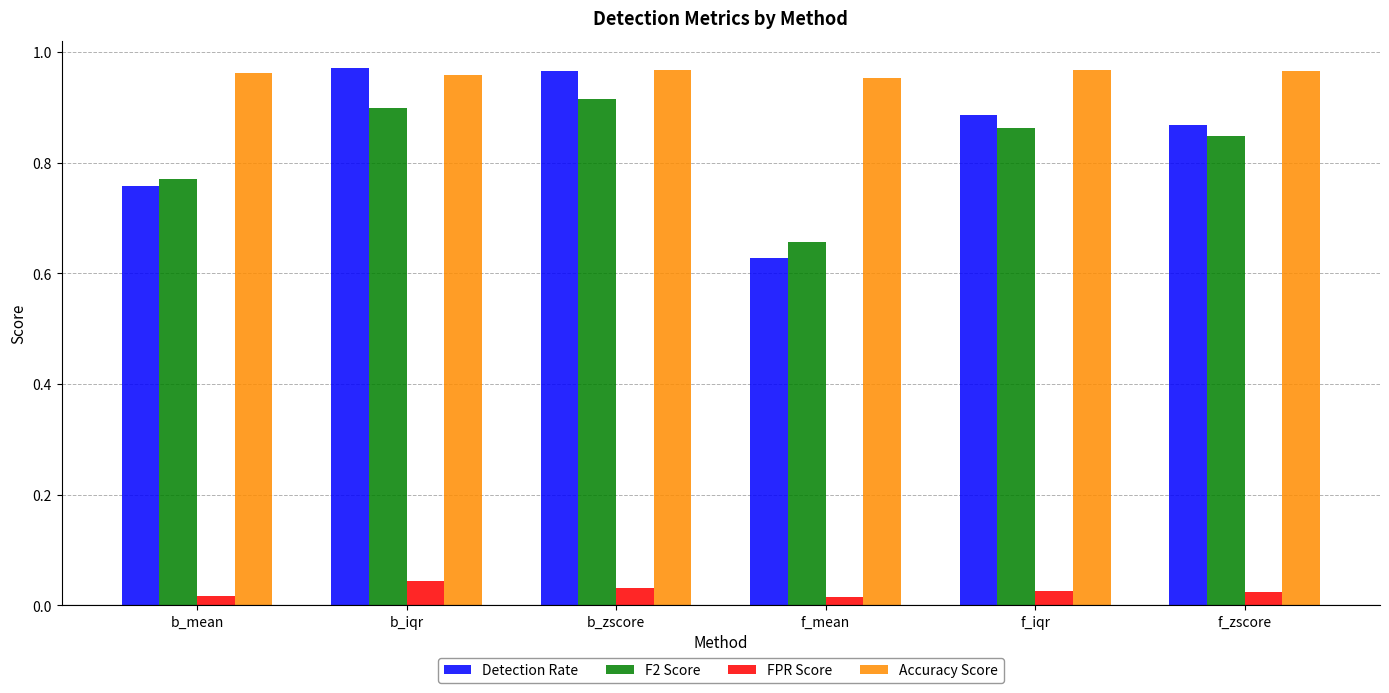

Which series changed the most between f_iqr and f_zscore?

Detection Rate